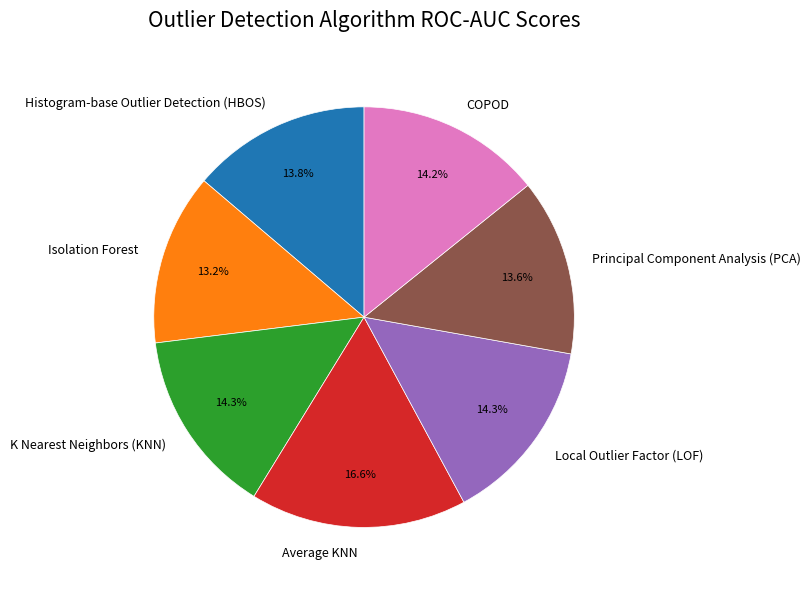

To the nearest percent, what is the difference between the Local Outlier Factor (LOF) and Principal Component Analysis (PCA) slice percentages?

1%